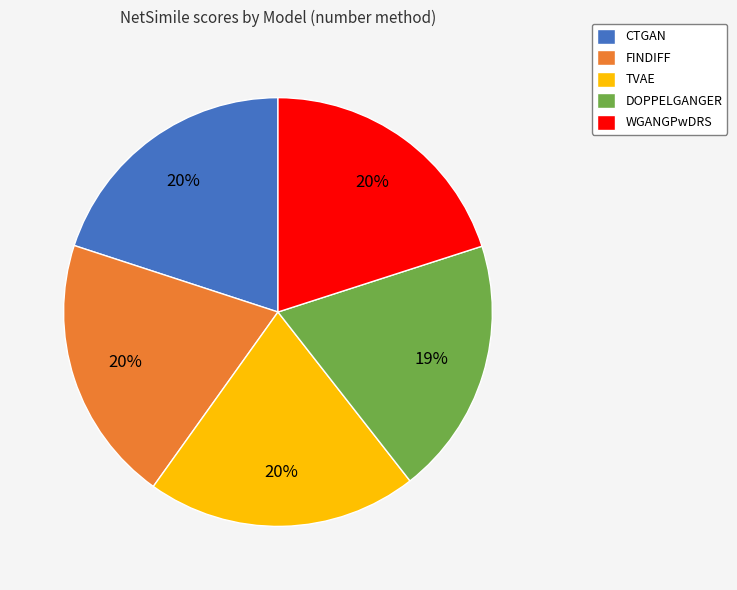

How many segments does this pie chart have?

5